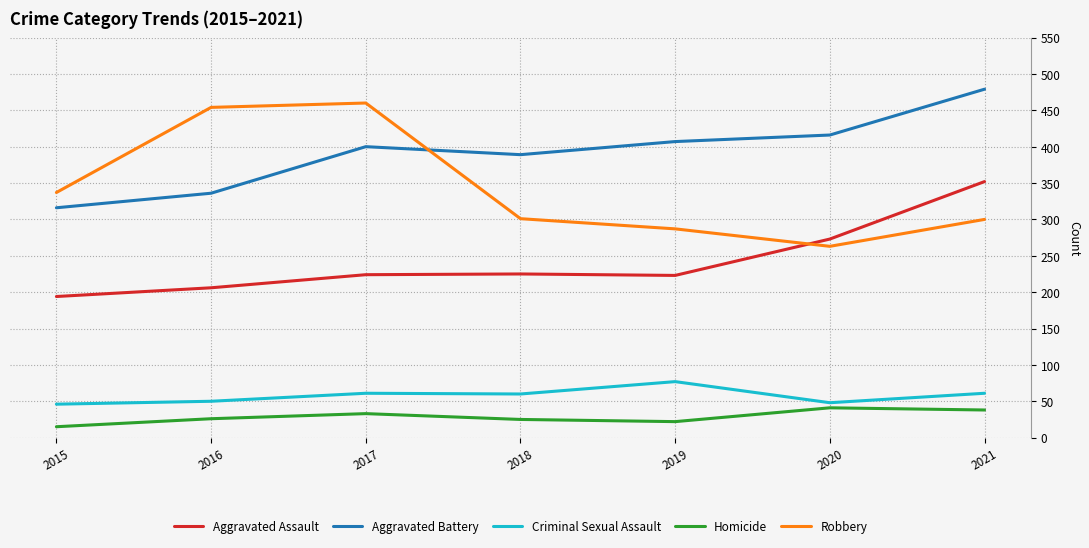

What is the difference between the second highest and minimum values in the Aggravated Assault series?

79